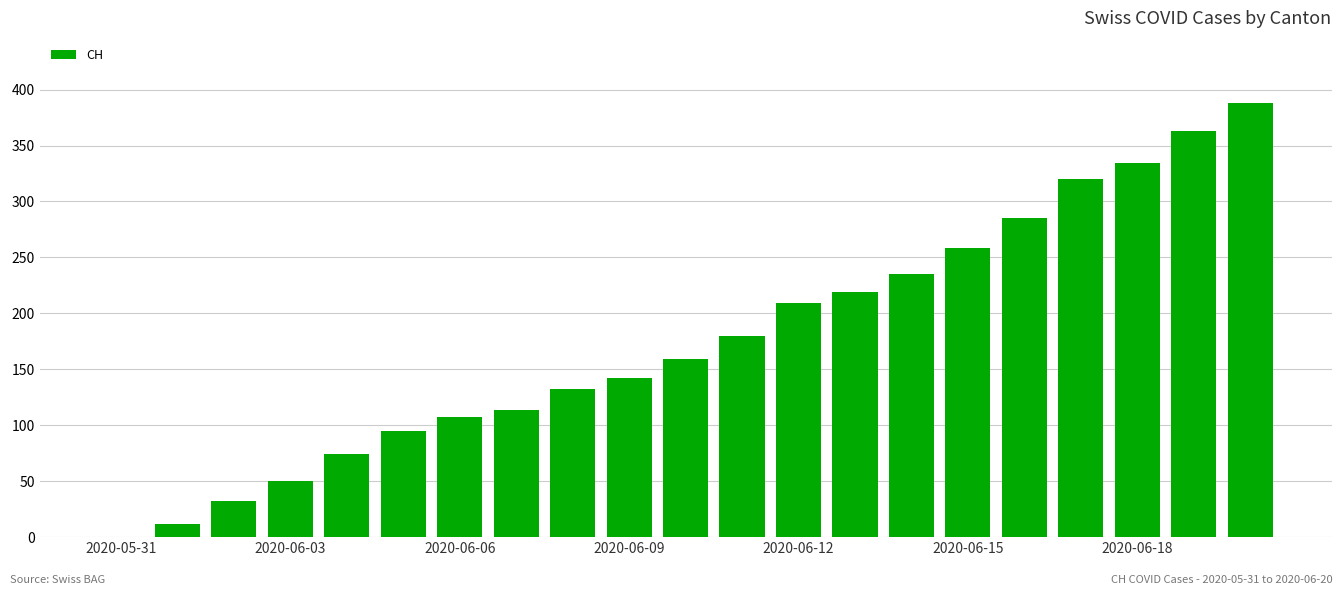

What is the greatest value displayed?

388